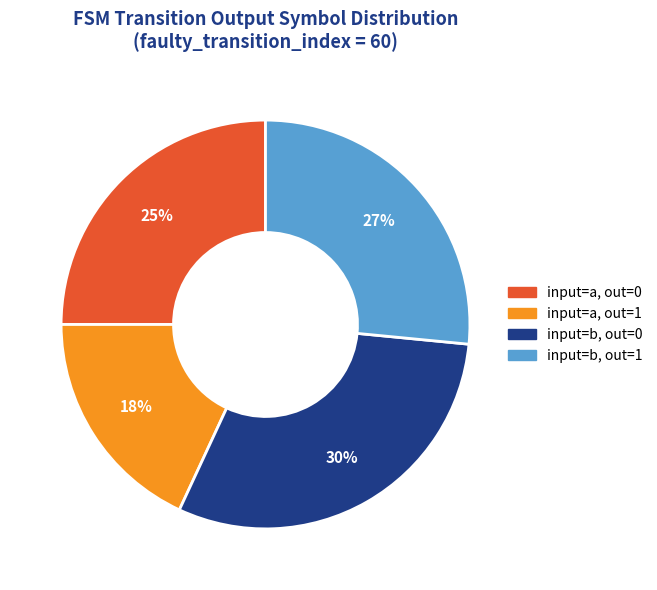

Is there any slice that represents more than half of the pie?

No